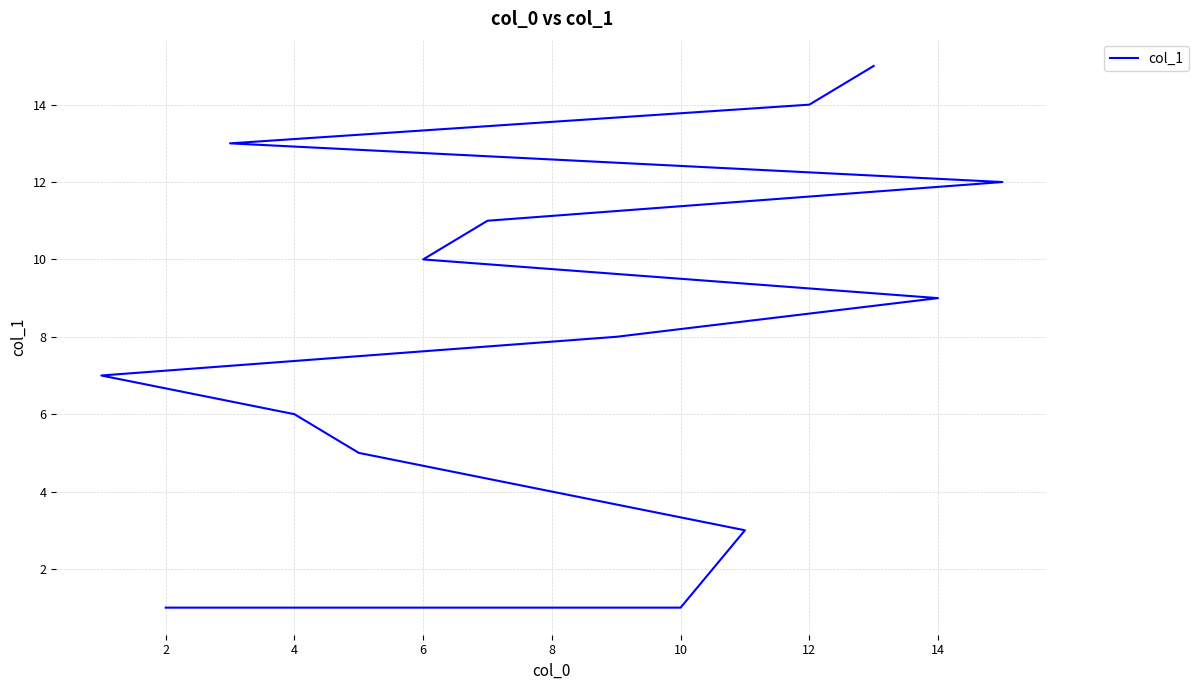

The value at 12 is 9. True or false?

False